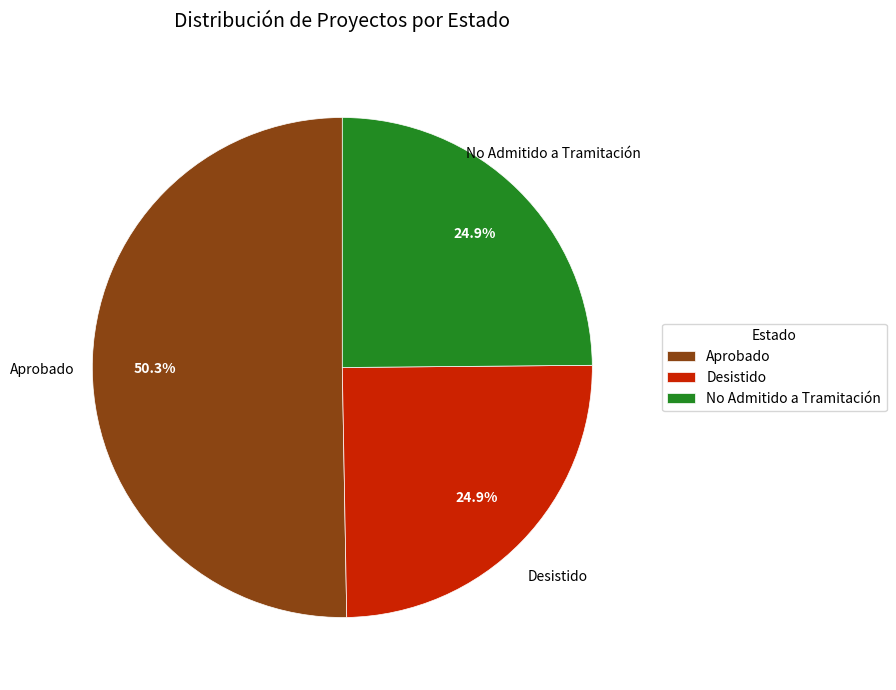

True or false: No Admitido a Tramitación accounts for 25% of the total.

True